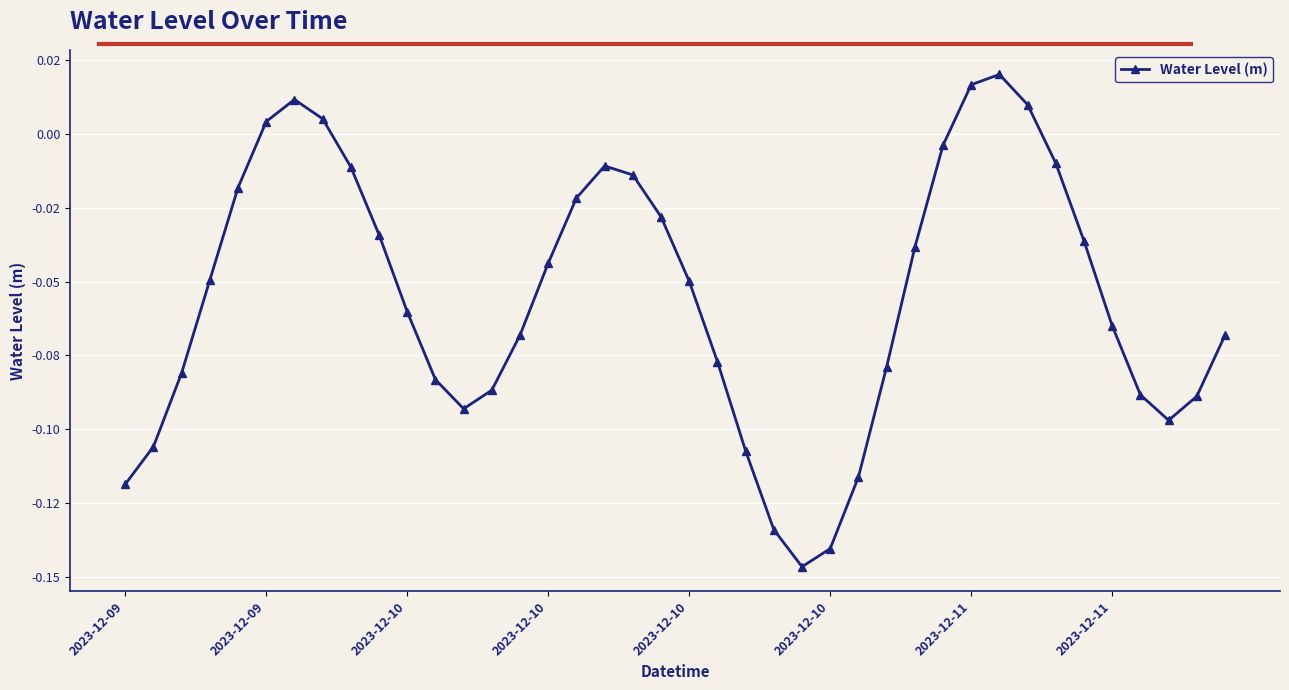

Reading right to left, what are all the values shown in this chart?

-0.1	-0.1	-0.1	-0.1	-0.1	-0.0	-0.0	0.0	0.0	0.0	-0.0	-0.0	-0.1	-0.1	-0.1	-0.1	-0.1	-0.1	-0.1	-0.0	-0.0	-0.0	-0.0	-0.0	-0.0	-0.1	-0.1	-0.1	-0.1	-0.1	-0.0	-0.0	0.0	0.0	0.0	-0.0	-0.0	-0.1	-0.1	-0.1